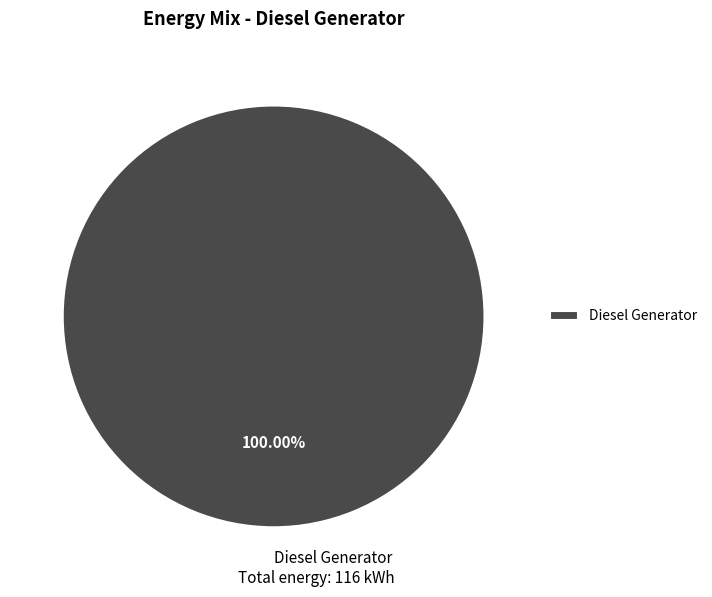

Rank the categories by value from highest to lowest.

Diesel Generator